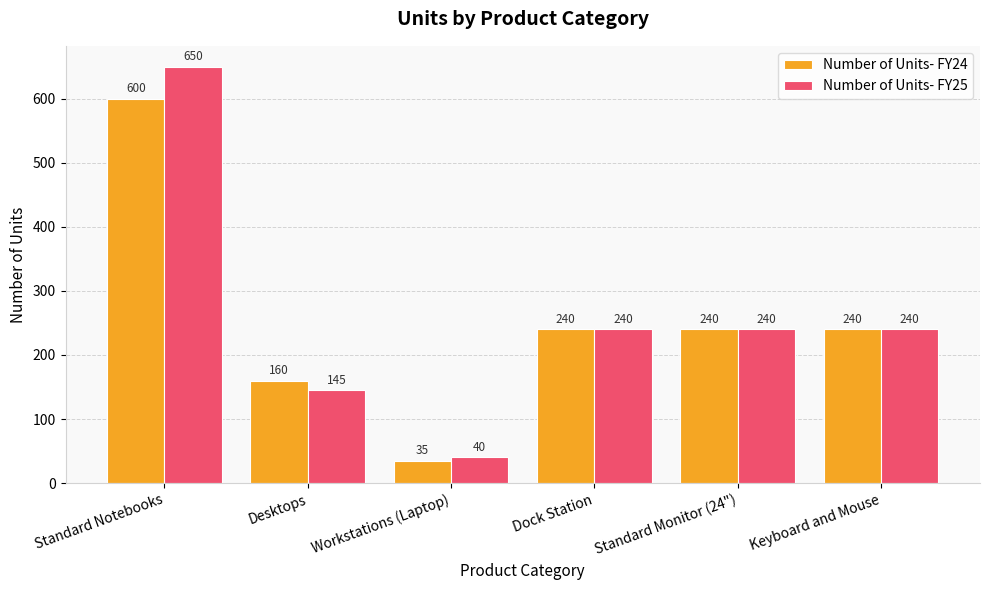

Which series changed the most between Standard Notebooks and Dock Station?

Number of Units- FY25